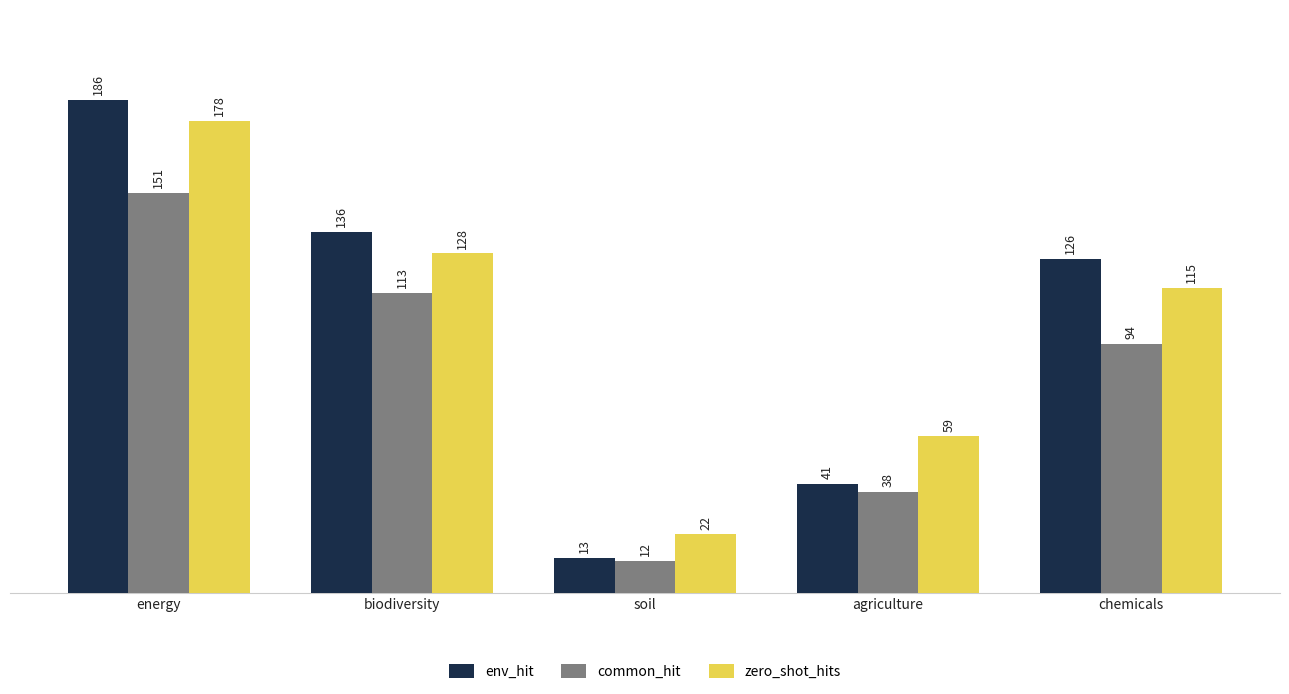

How many bars are there in each group?

3